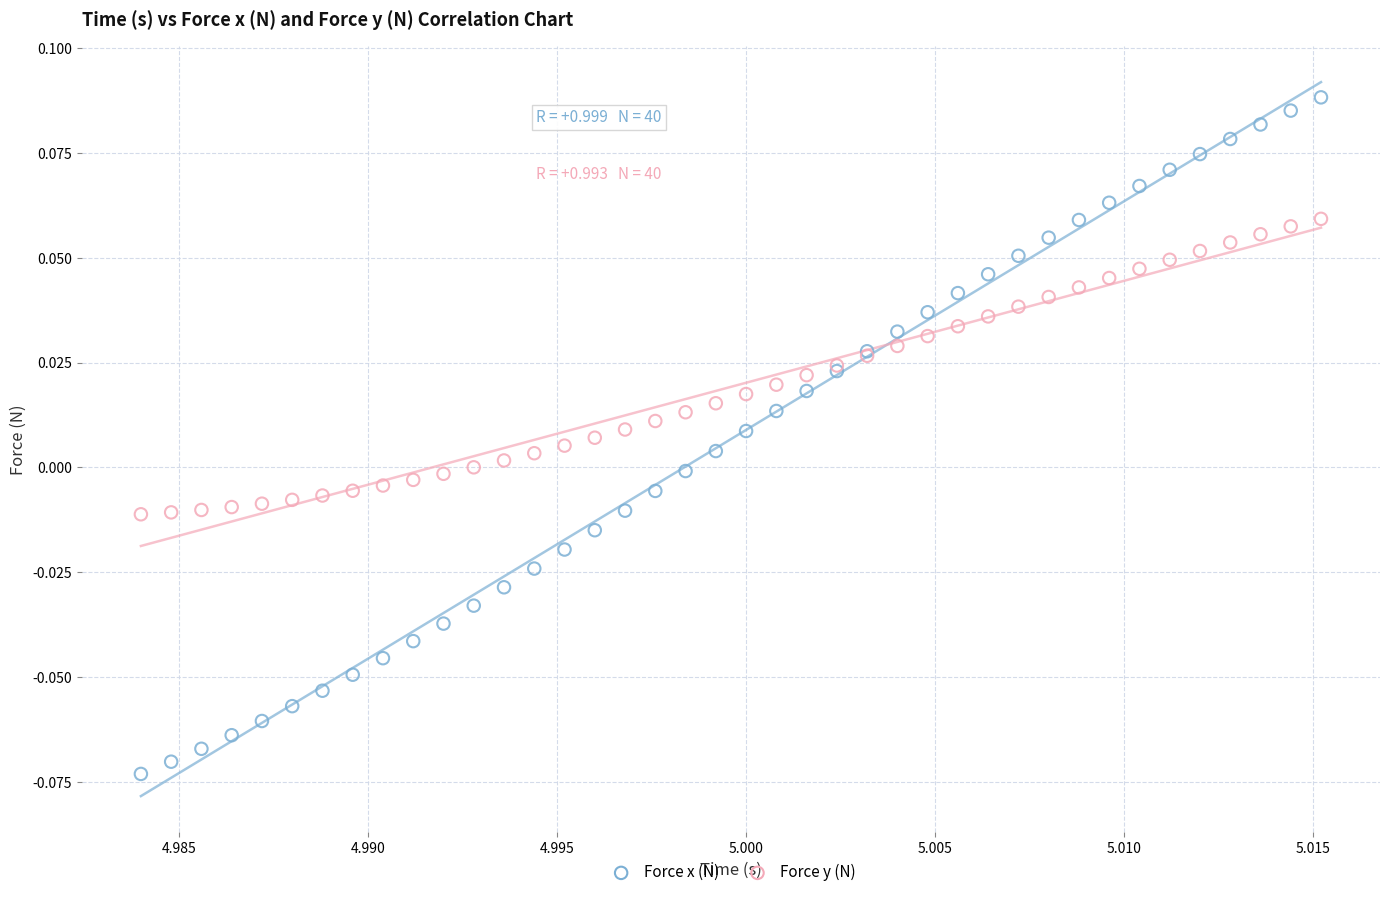

Which series has the largest Y range (max minus min)?

Force x (N)